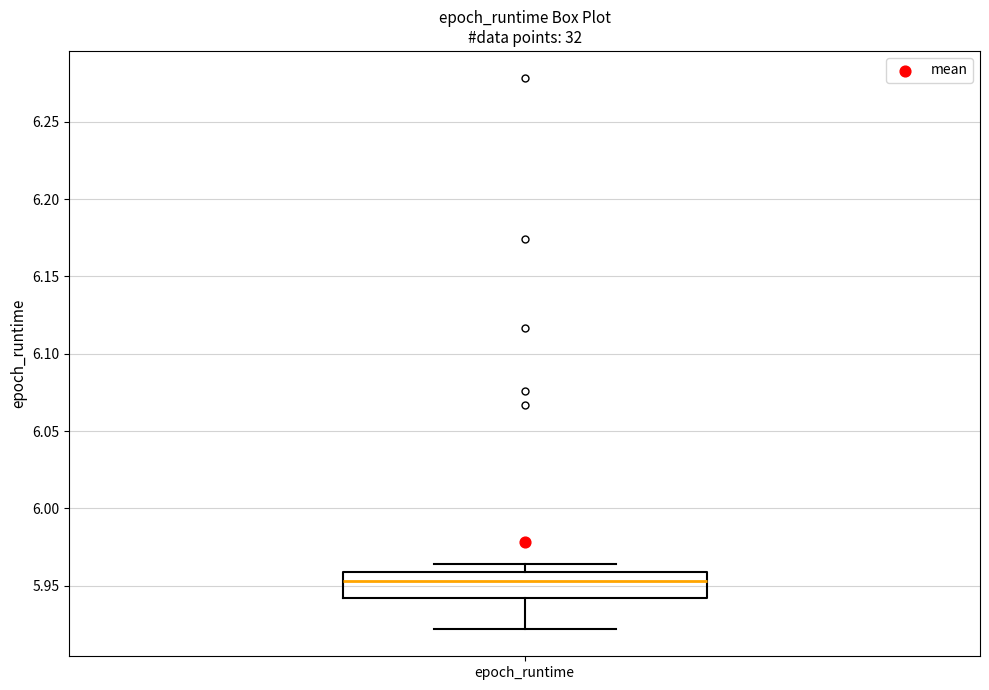

Read this box plot against the y-axis: the position of the median line, the range covered by the box, and the ends of both whiskers. The values are not printed on the chart, so give them approximately, as read against the axis.

median 5.955, box 5.940 to 5.960, whiskers 5.920 to 5.965